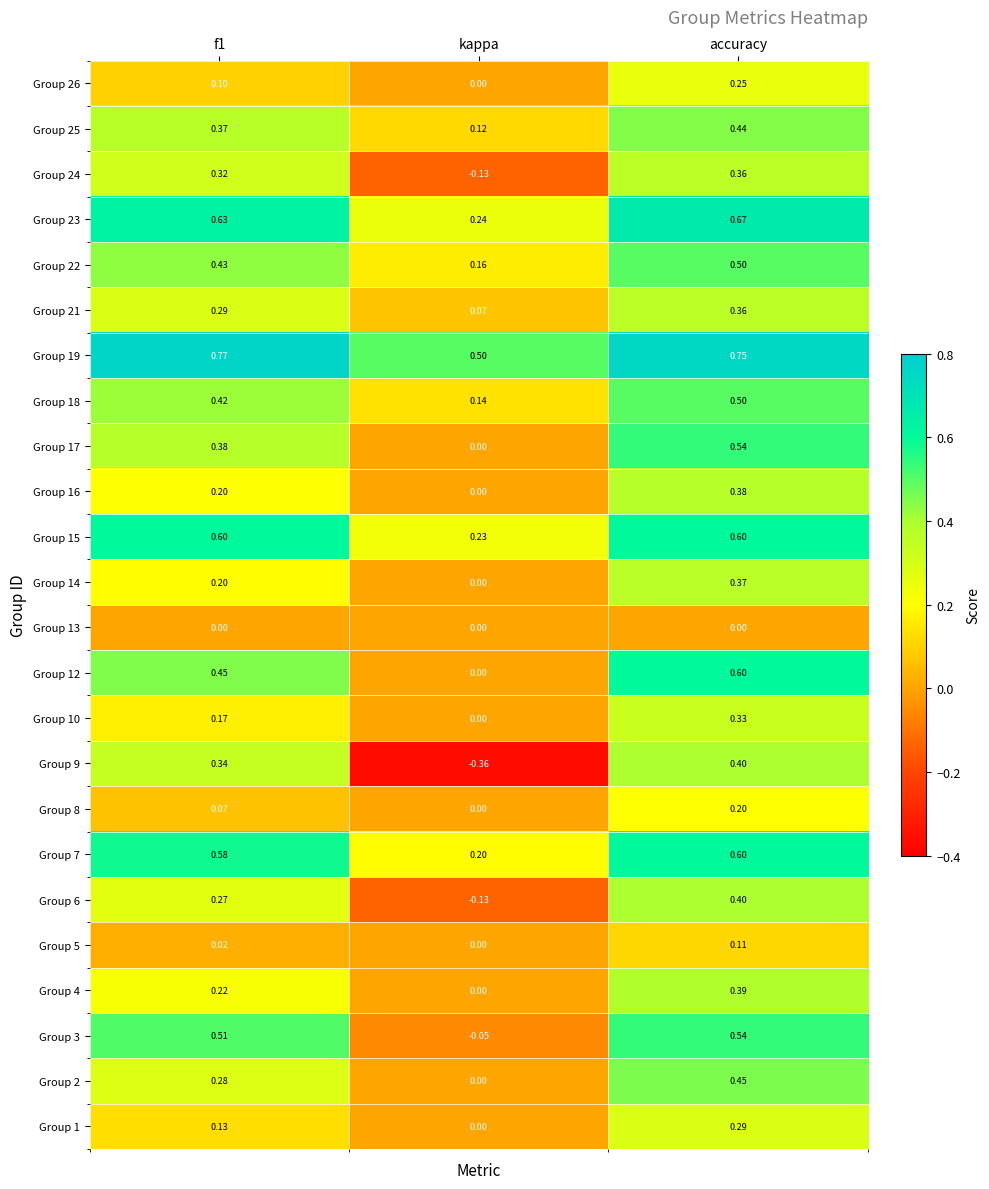

At which category is the sum across all series the highest?

accuracy